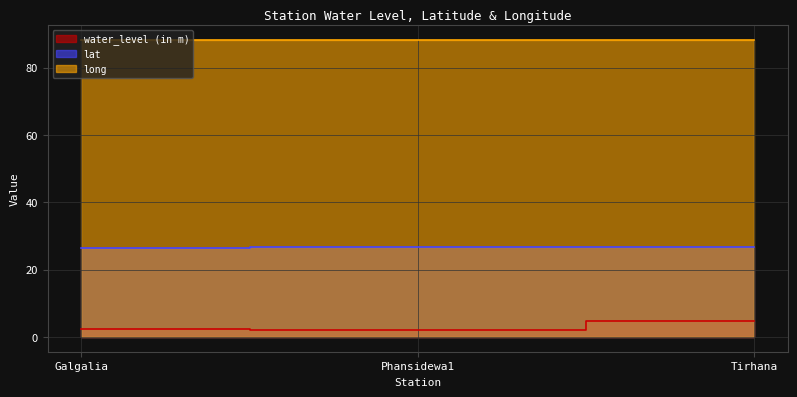

Reading left to right, list all the values displayed in this chart.

water_level (in m): Galgalia=2.4	Phansidewa1=2.0	Tirhana=4.7
lat: Galgalia=26.6	Phansidewa1=26.6	Tirhana=26.8
long: Galgalia=88.1	Phansidewa1=88.3	Tirhana=88.2